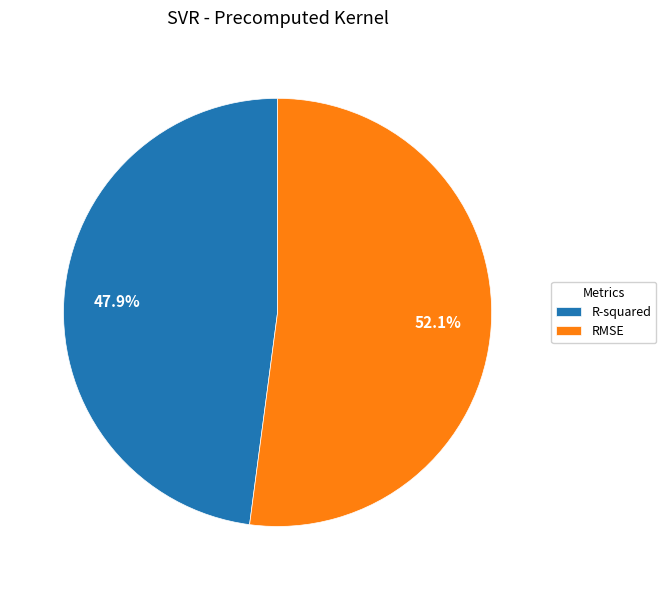

To the nearest percent, what percentage of the pie is RMSE?

52%